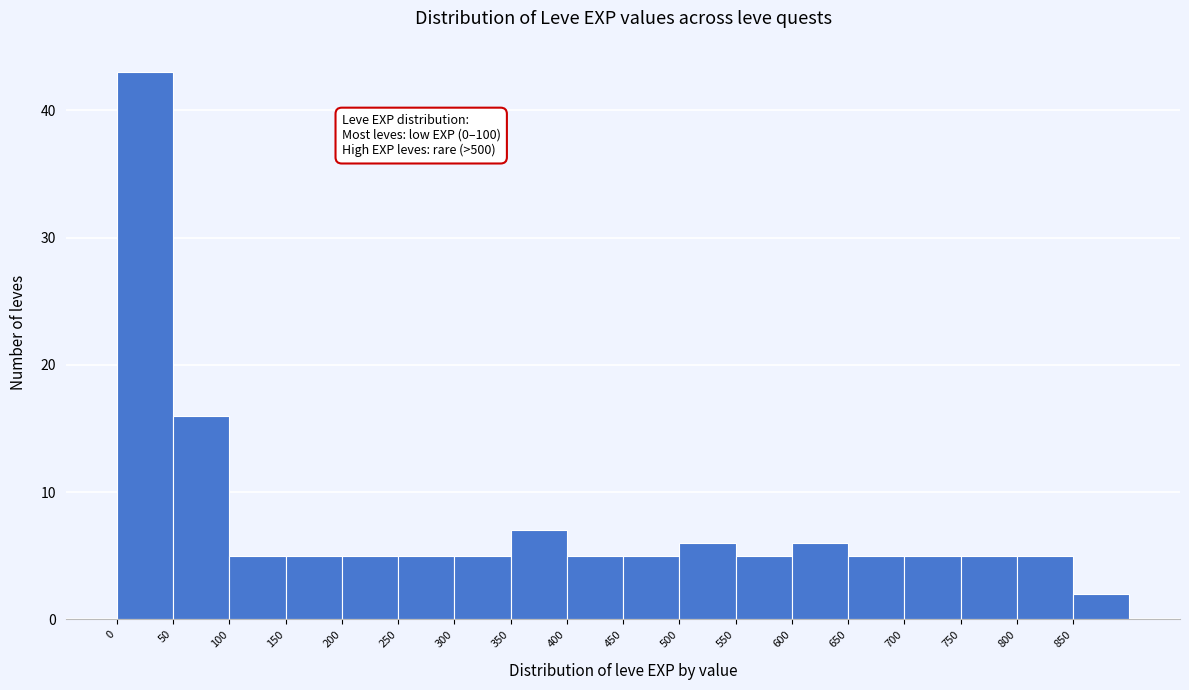

Which range on the x-axis has the tallest bar?

0 to 50